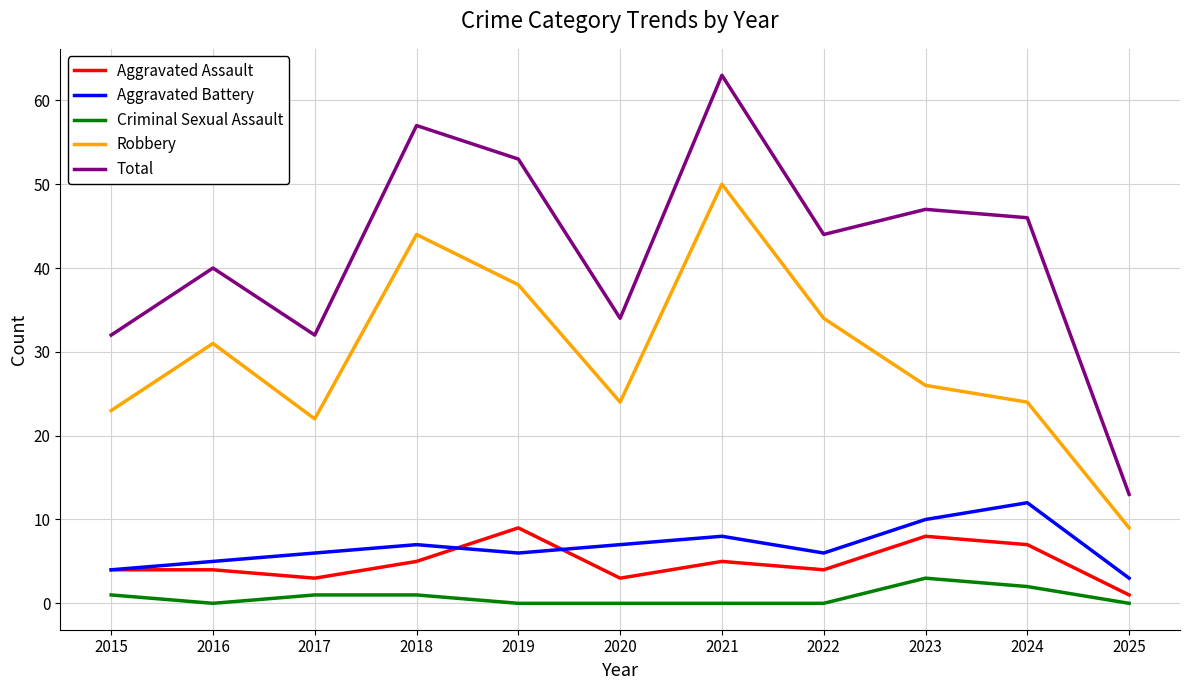

What is the spread (max minus min) of values at 2018?

56